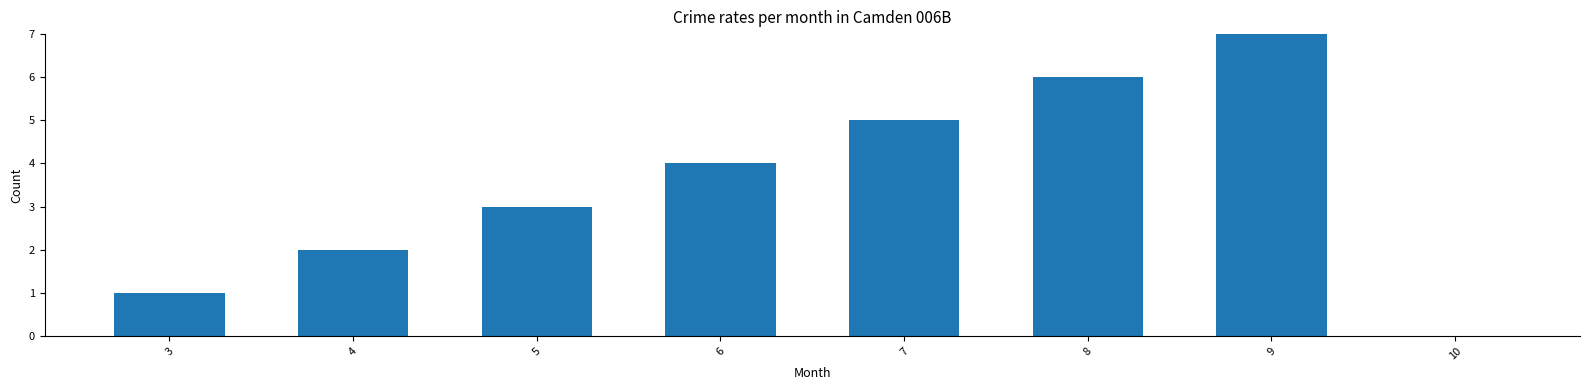

What is the sum of all values?

28